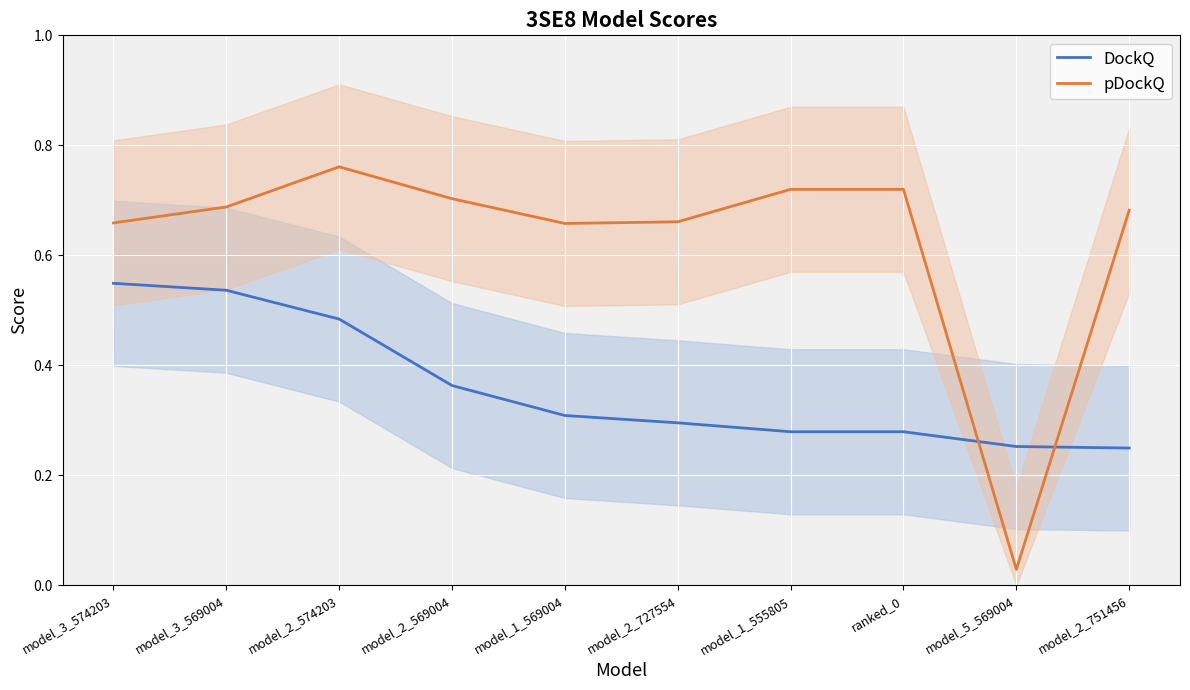

True or false: pDockQ has a value of 0.7 at model_3_574203.

True